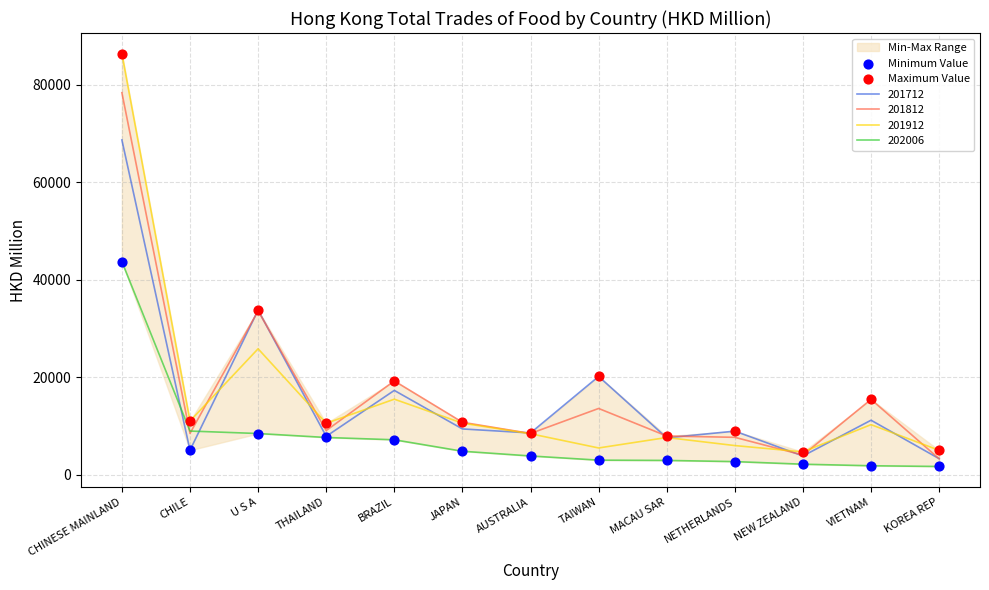

Which series has the largest total across all categories?

Maximum Value